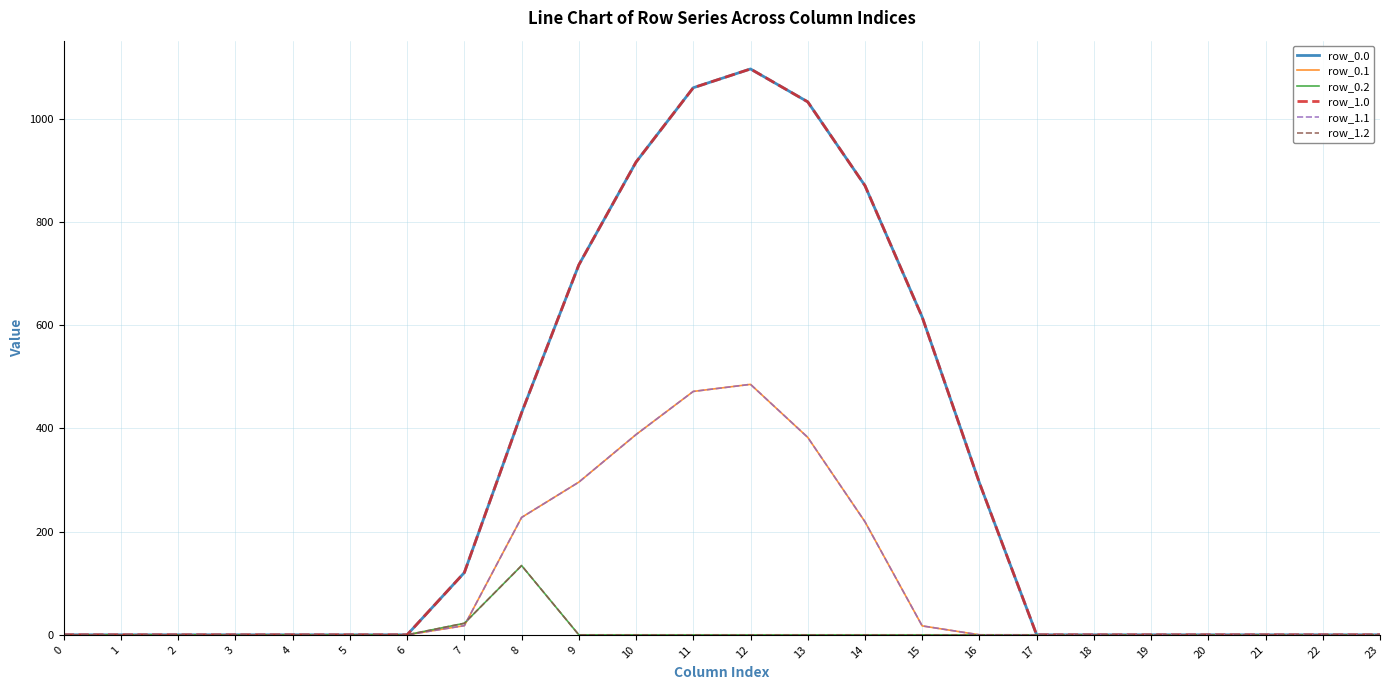

Which has a higher value, 16 or 3?

16